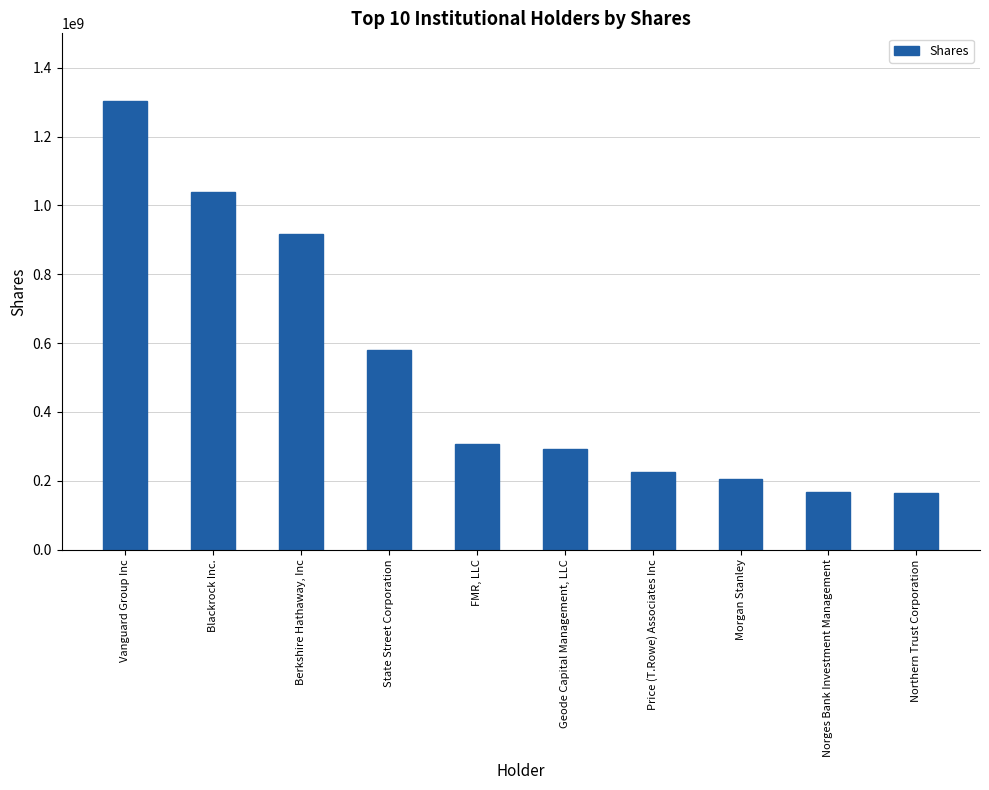

At which label is the value closest to 734112289?

State Street Corporation